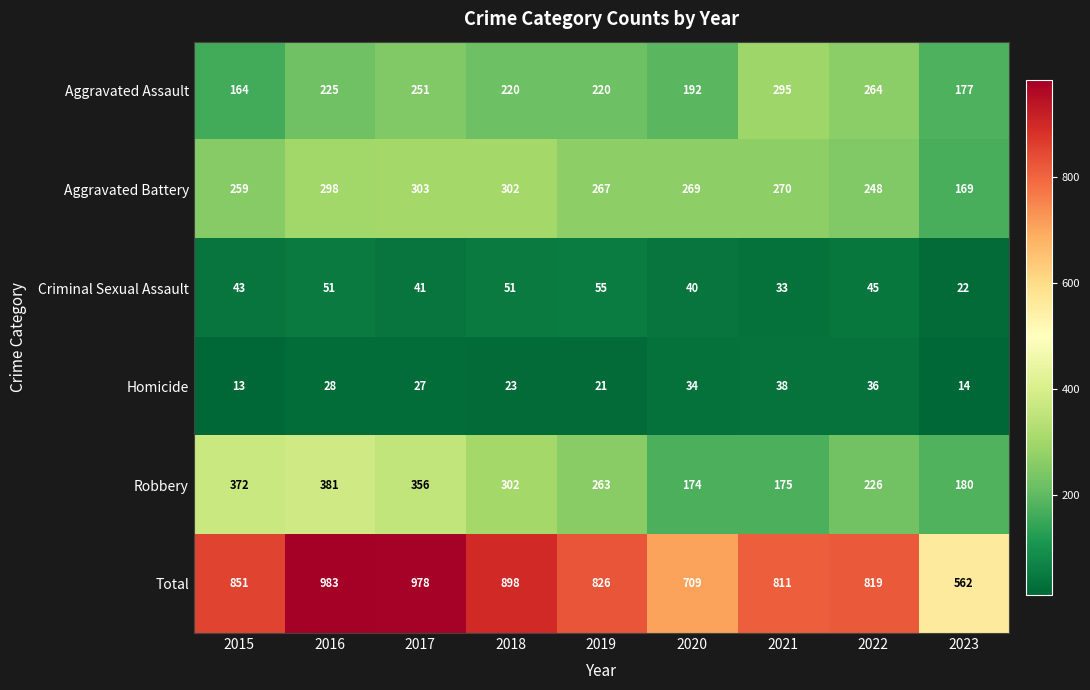

What is the approximate value of Homicide at 2017?

27